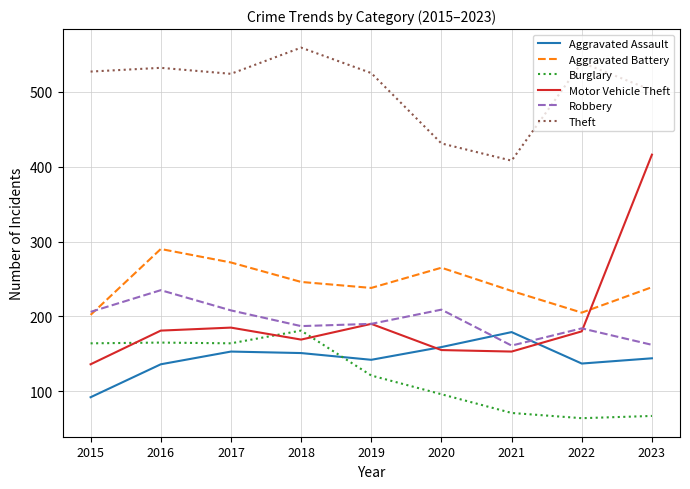

Is the value of Aggravated Assault at 2017 greater than the value of Theft at 2020?

No